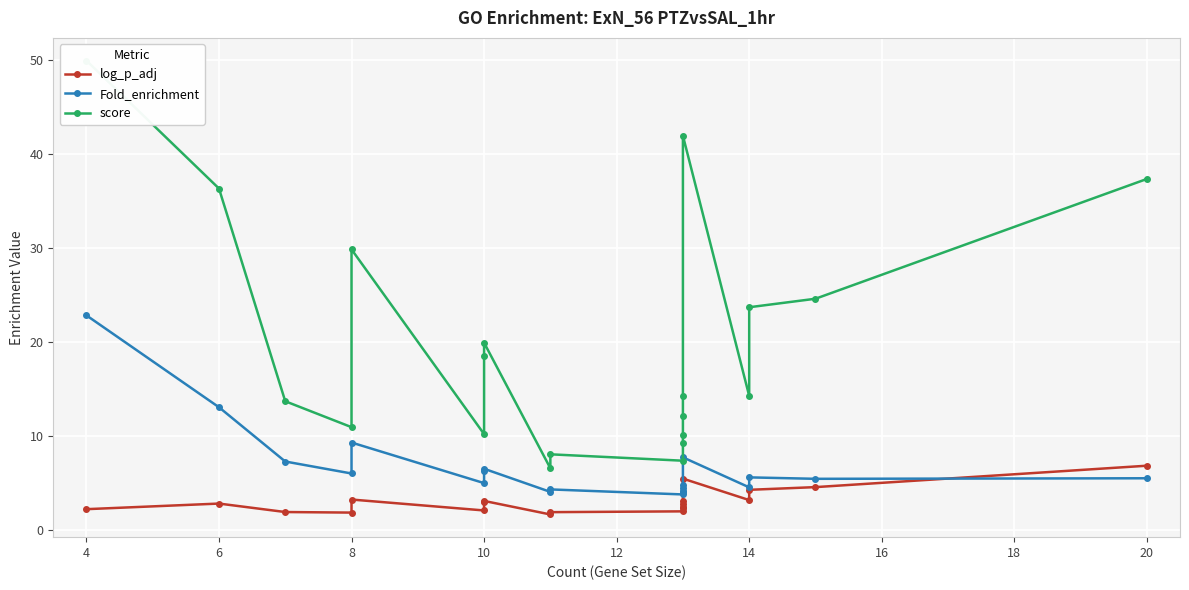

How many intersections are there between log_p_adj and Fold_enrichment?

1